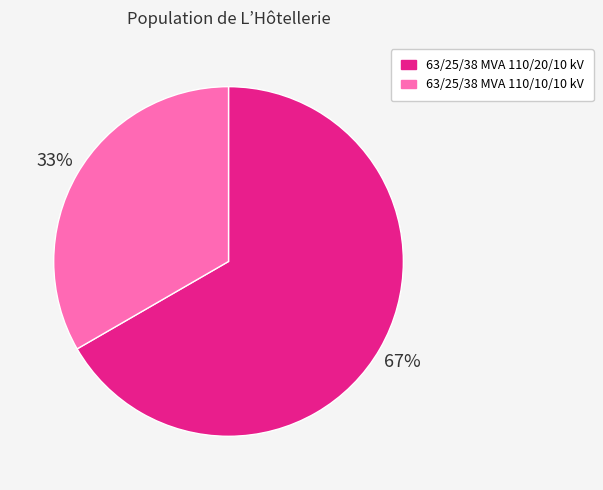

Count the number of slices in the pie.

2